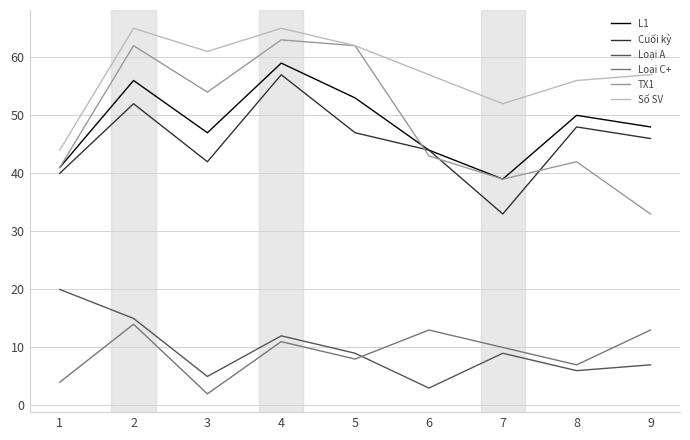

Rank the categories by L1 value from lowest to highest.

7, 1, 6, 3, 9, 8, 5, 2, 4